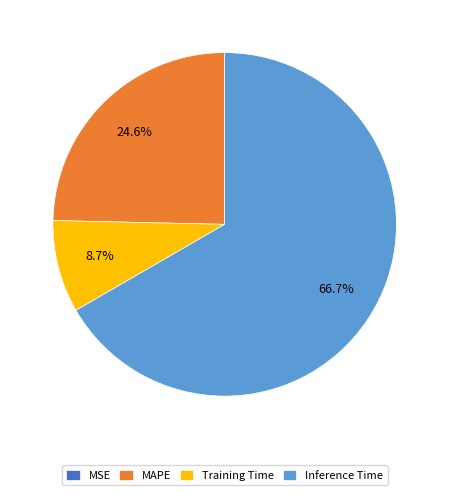

Is there any slice that represents more than half of the pie?

Yes